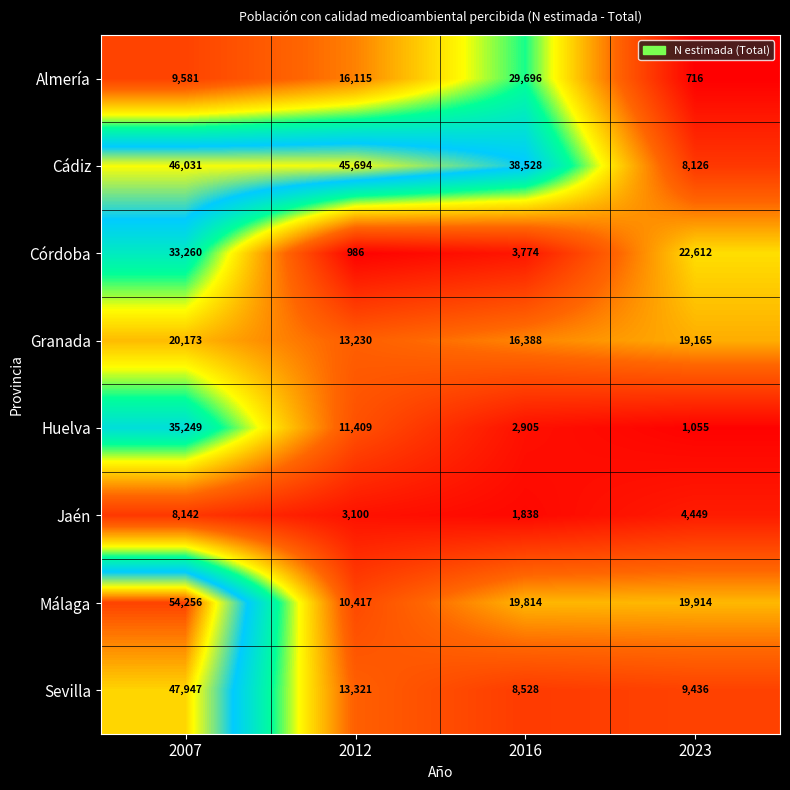

Is it true that Granada equals 26384 at 2007?

False